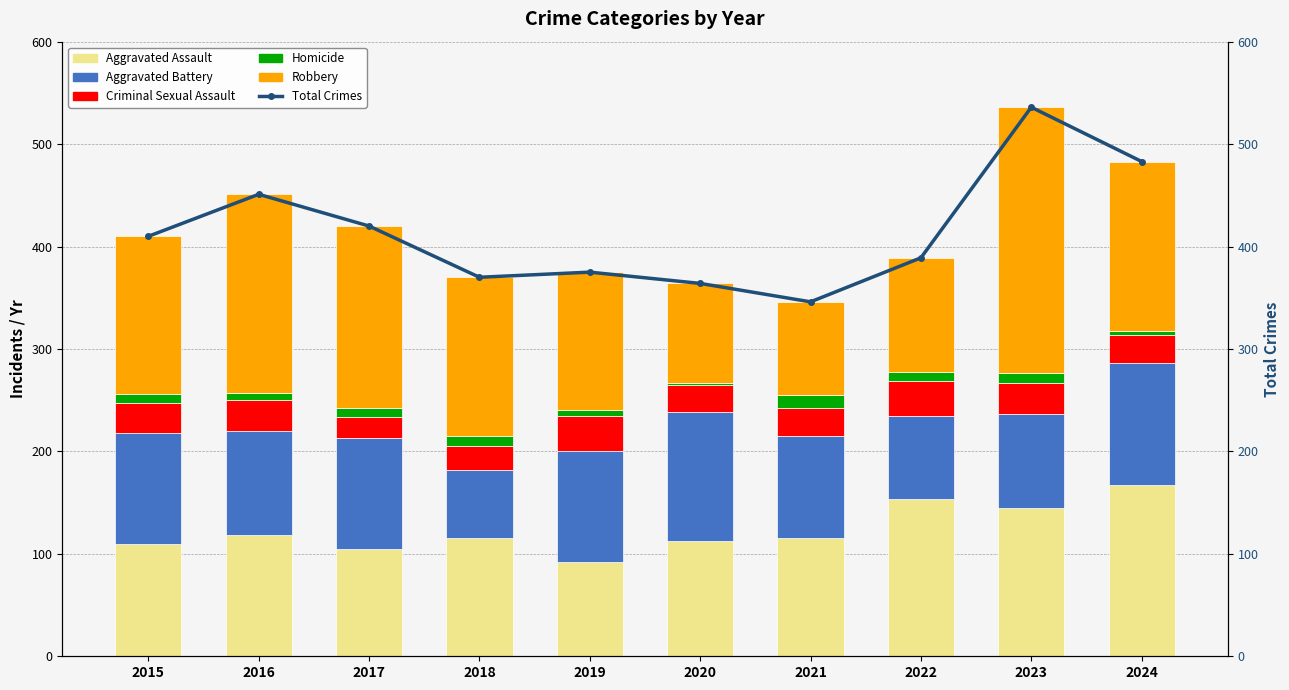

Reading left to right, transcribe all the data shown in this chart.

Aggravated Assault: 110	118	105	115	92	113	115	154	145	167
Aggravated Battery: 108	102	108	67	108	125	100	81	92	119
Criminal Sexual Assault: 29	30	21	23	35	27	27	34	30	28
Homicide: 9	7	8	10	5	2	13	9	10	4
Robbery: 154	194	178	155	135	97	91	111	259	165
Total Crimes: 410	451	420	370	375	364	346	389	536	483